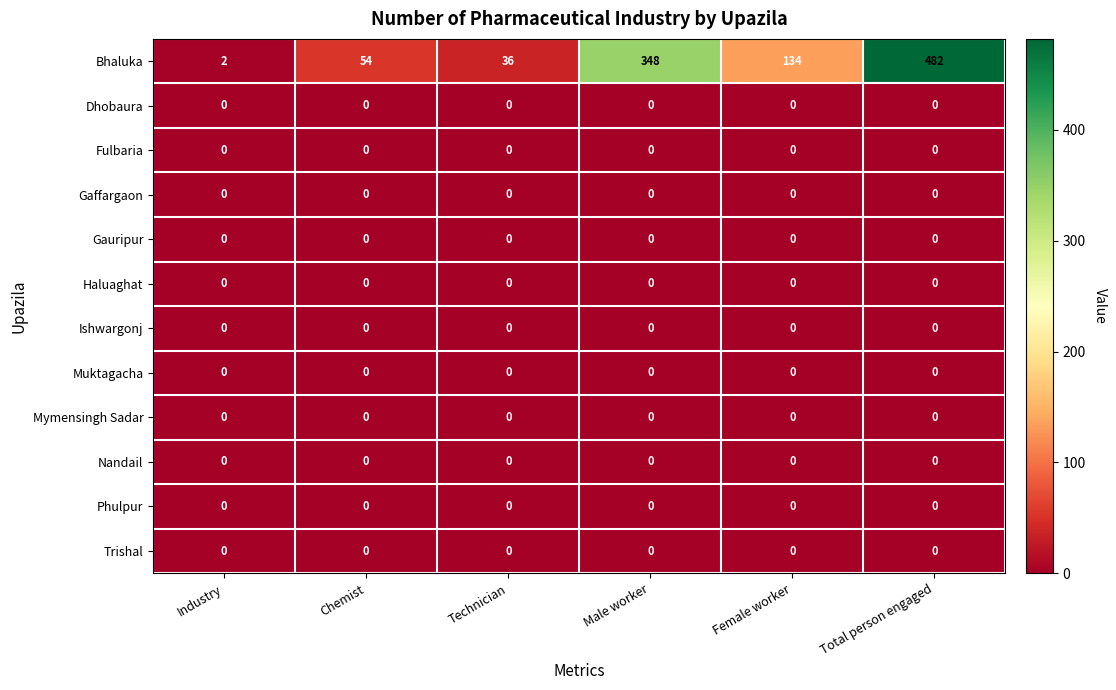

List the labels in order of Bhaluka value, largest first.

Total person engaged, Male worker, Female worker, Chemist, Technician, Industry